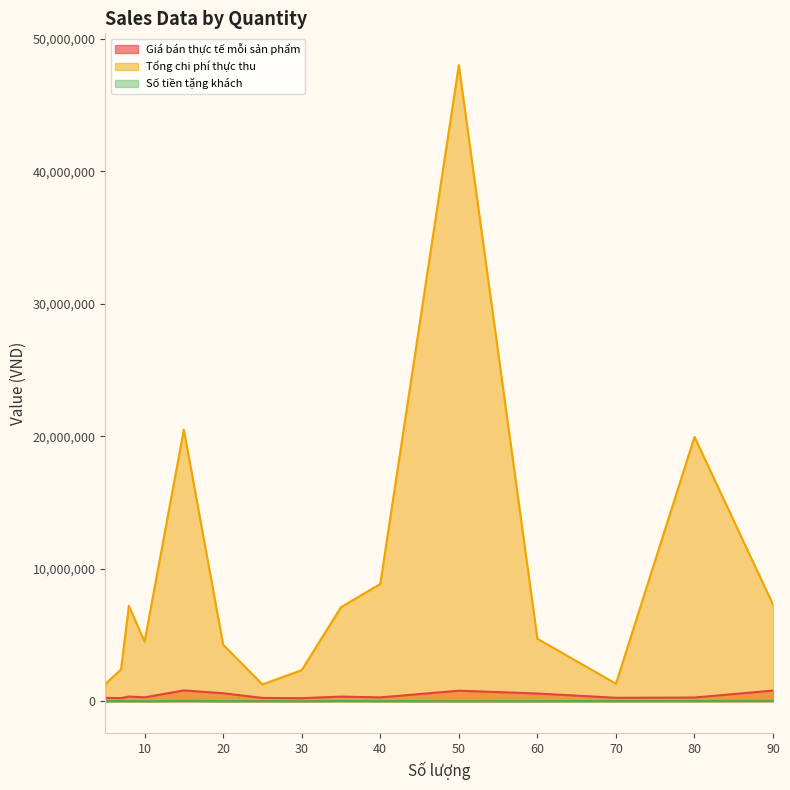

True or false: Số tiền tặng khách and Tổng chi phí thực thu cross at least once.

False